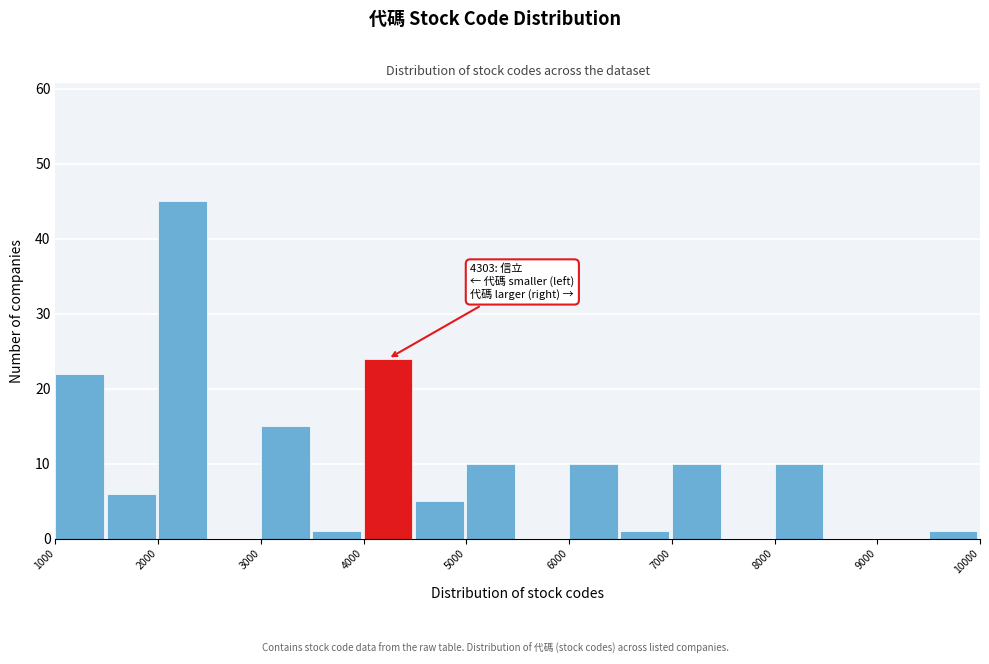

Over which range of the x-axis is the bar tallest?

2000 to 2500